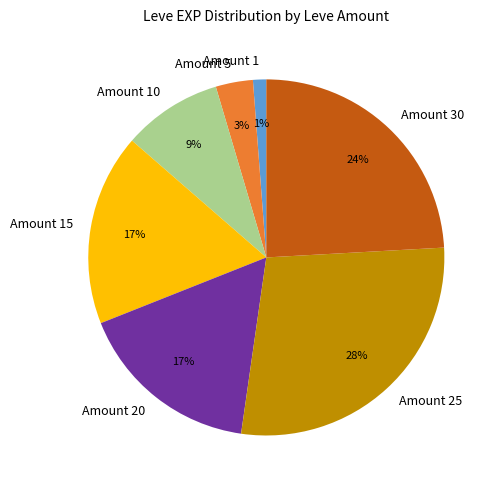

What is the ratio of the value at Amount 20 to the value at Amount 30?

0.7